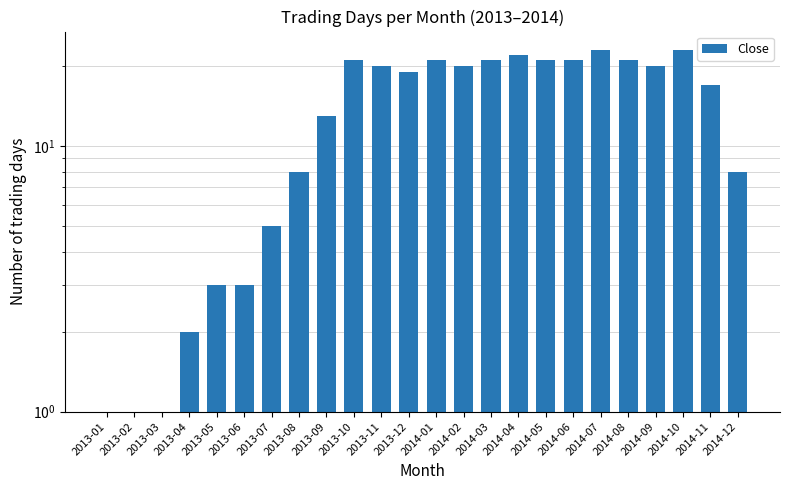

Reading right to left, transcribe all the data shown in this chart.

8	17	23	20	21	23	21	21	22	21	20	21	19	20	21	13	8	5	3	3	2	1	1	1